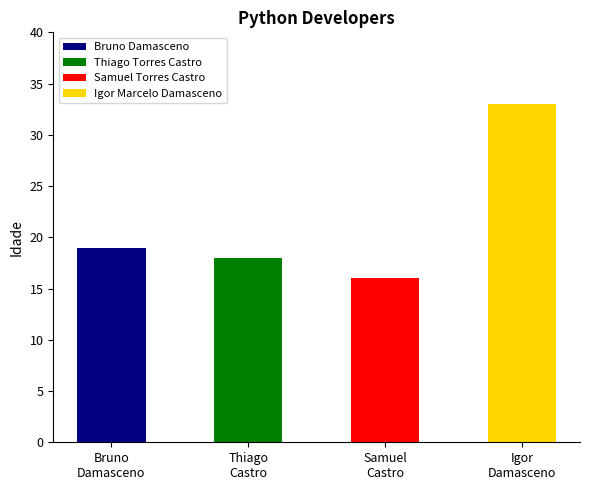

What is the greatest value displayed?

33